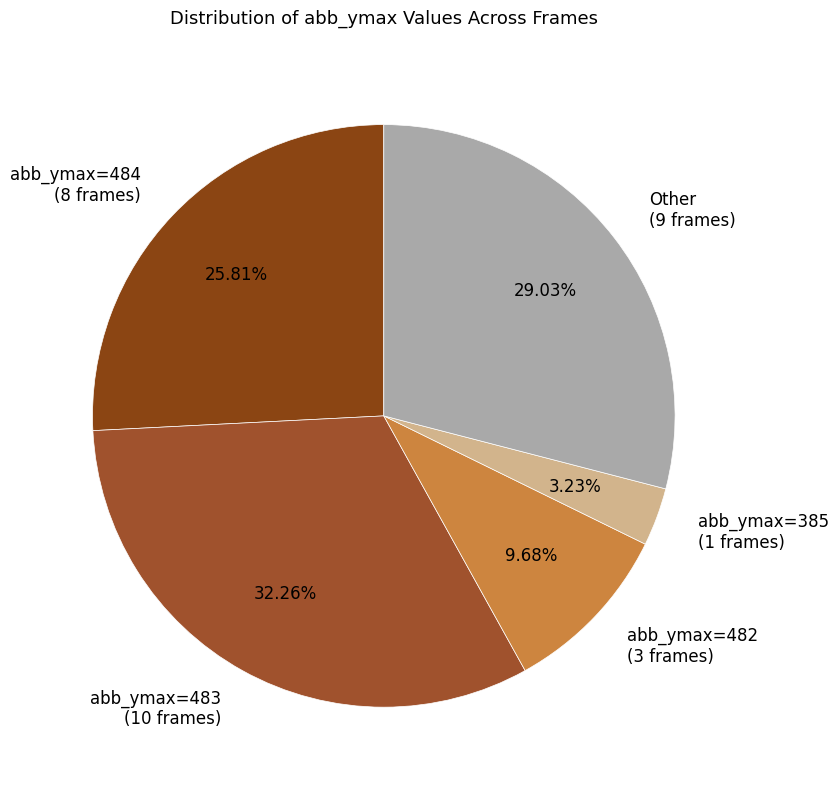

Rank the categories by value from lowest to highest.

abb_ymax=385 (1 frames), abb_ymax=482 (3 frames), abb_ymax=484 (8 frames), Other (9 frames), abb_ymax=483 (10 frames)